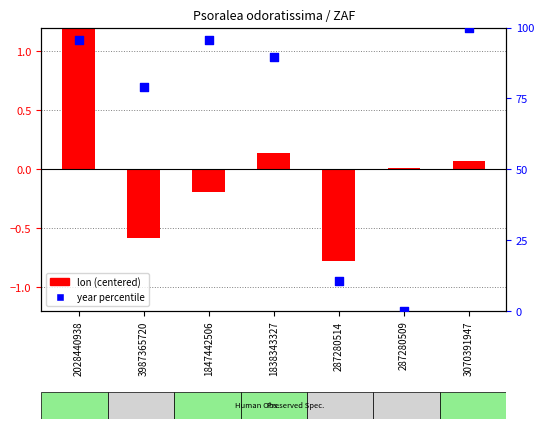

Is the value of year percentile at 3987365720 greater than the value of lon (centered) at 3070391947?

Yes